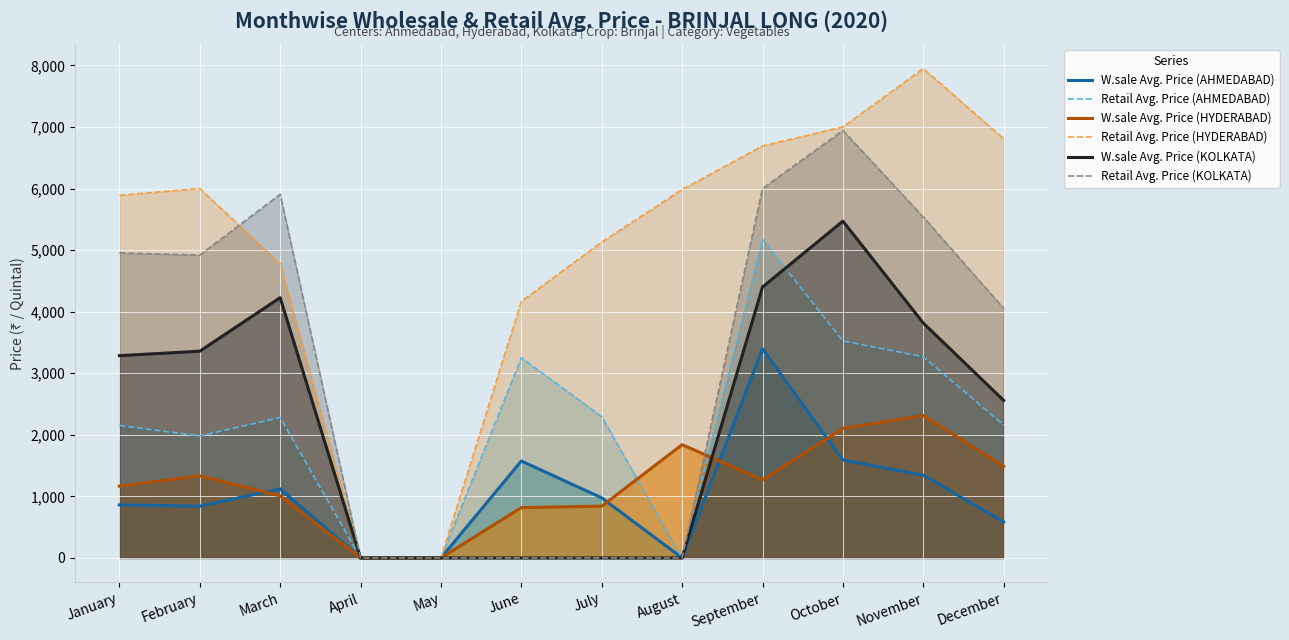

Which series has the largest range (max minus min)?

Retail Avg. Price (HYDERABAD)